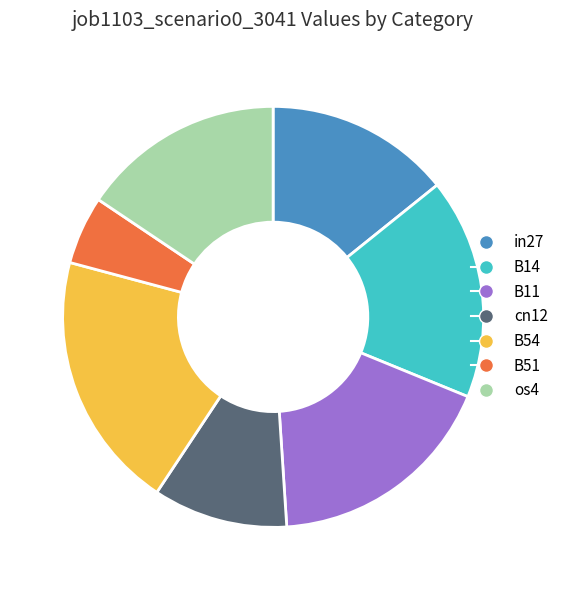

What is the largest slice in the pie chart?

B54